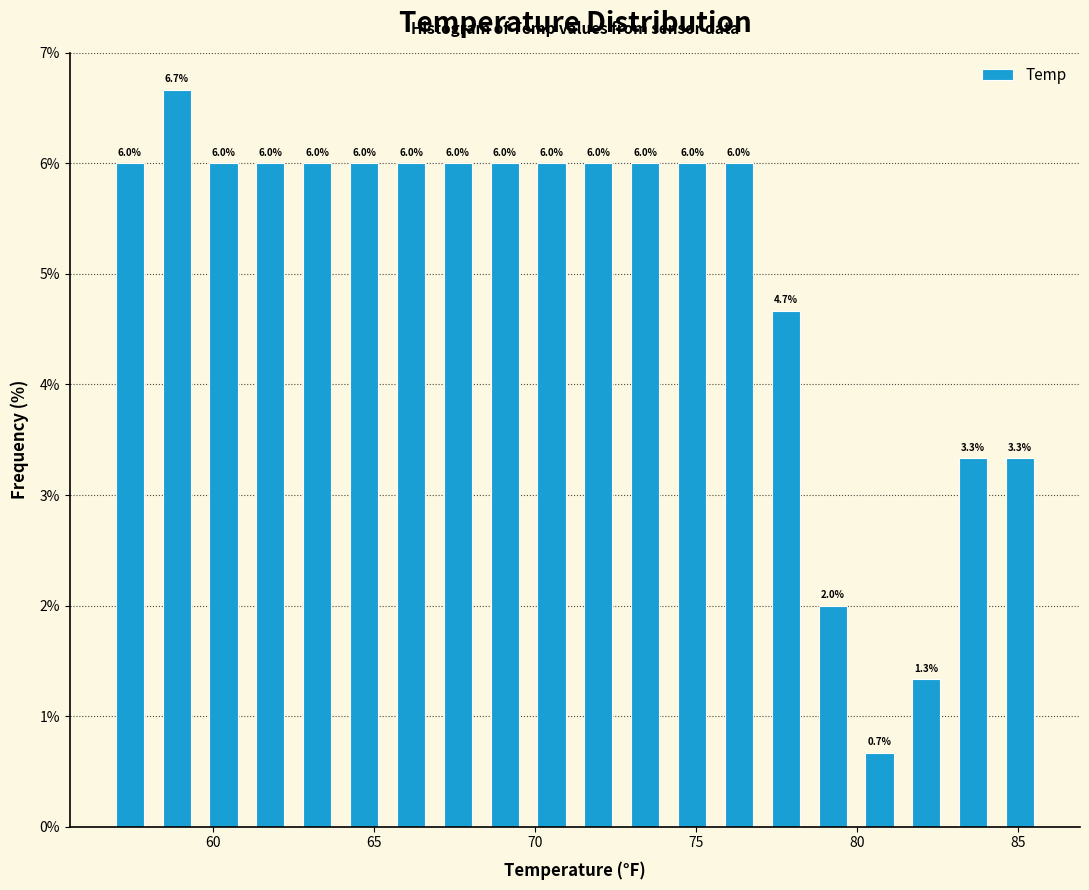

Read against the x-axis, roughly where is the centre of the tallest bar?

59.0